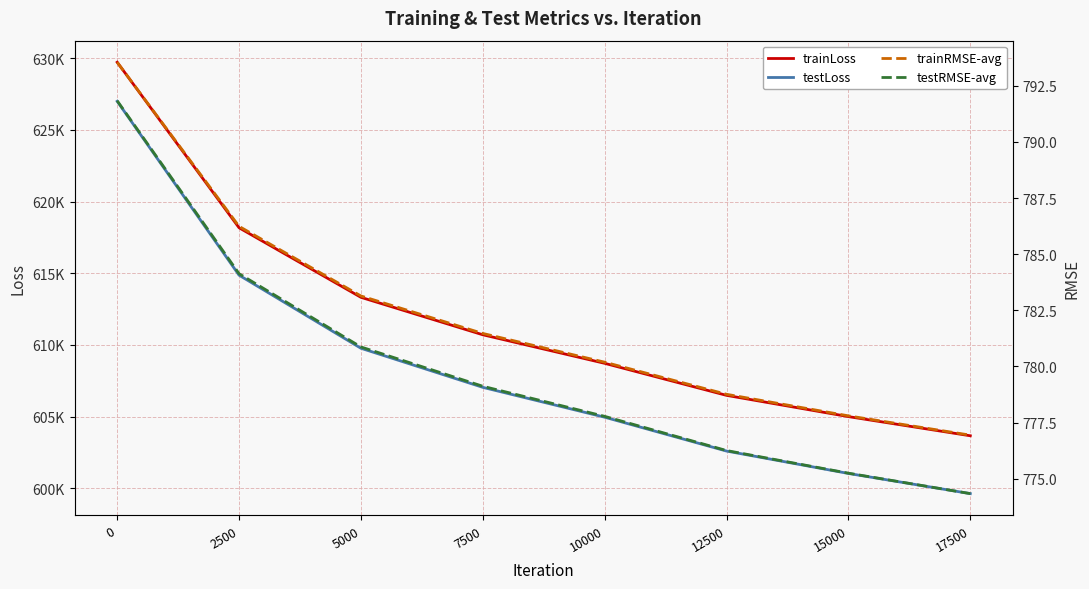

What is the difference between the maximum and minimum values in the trainLoss series?

26071.7